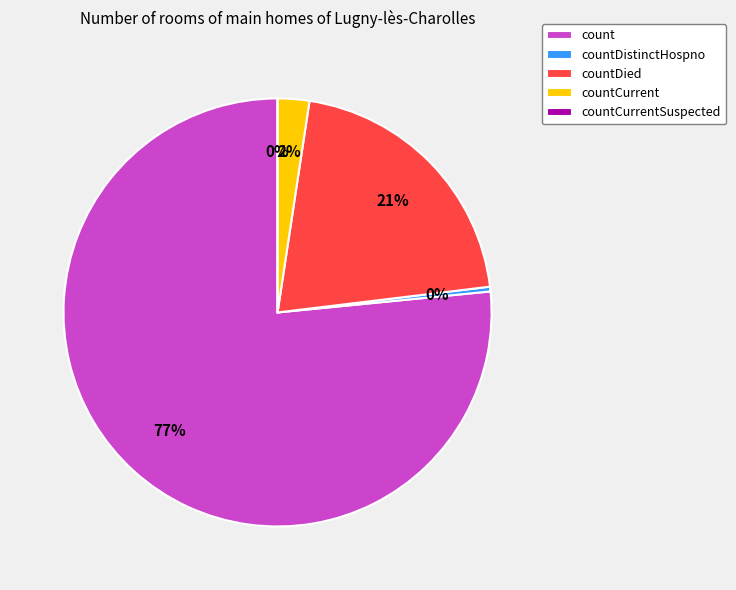

To the nearest percent, what is the difference between the count and countCurrentSuspected slice percentages?

77%